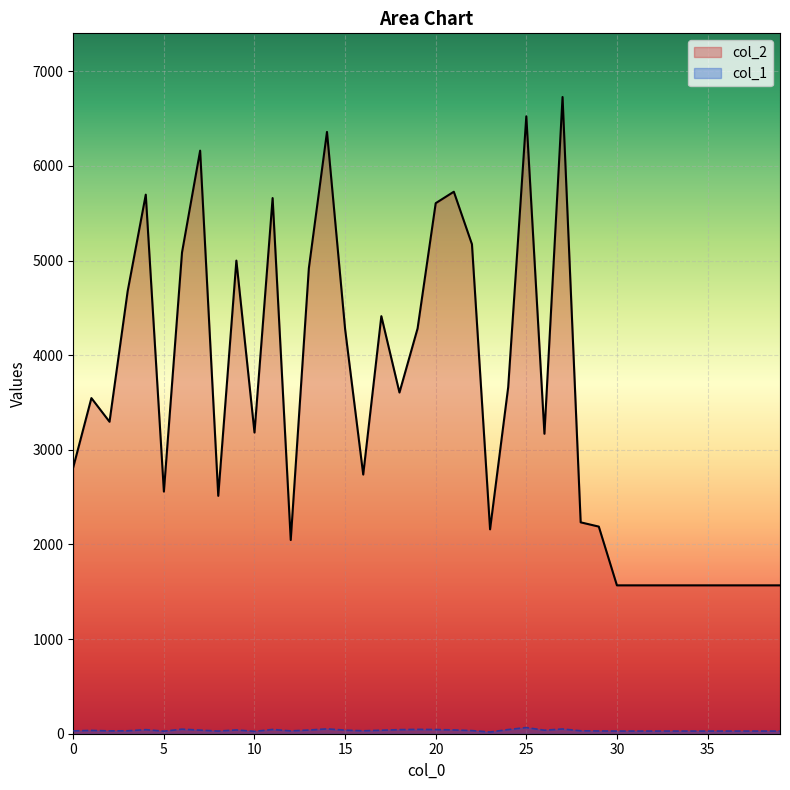

True or false: col_1 and col_2 cross at least once.

False